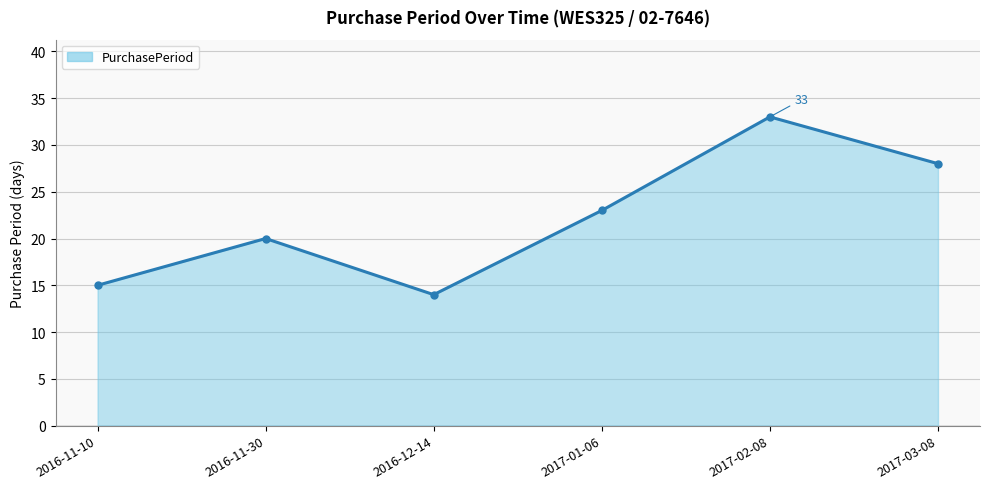

How many series are shown in this chart?

1